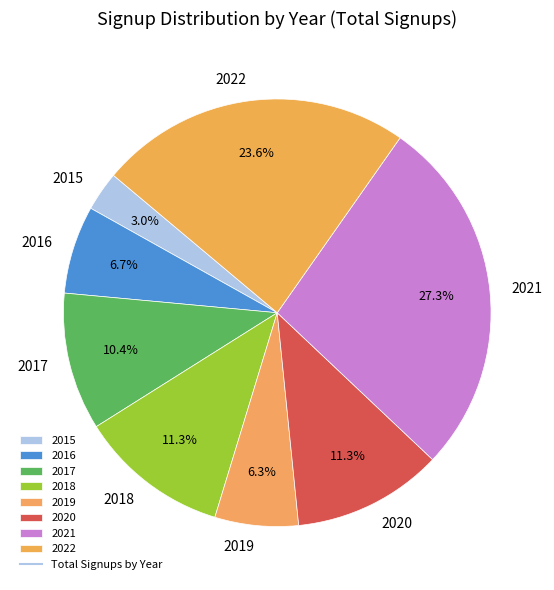

What percentage do 2015 and 2021 together represent?

30.3%